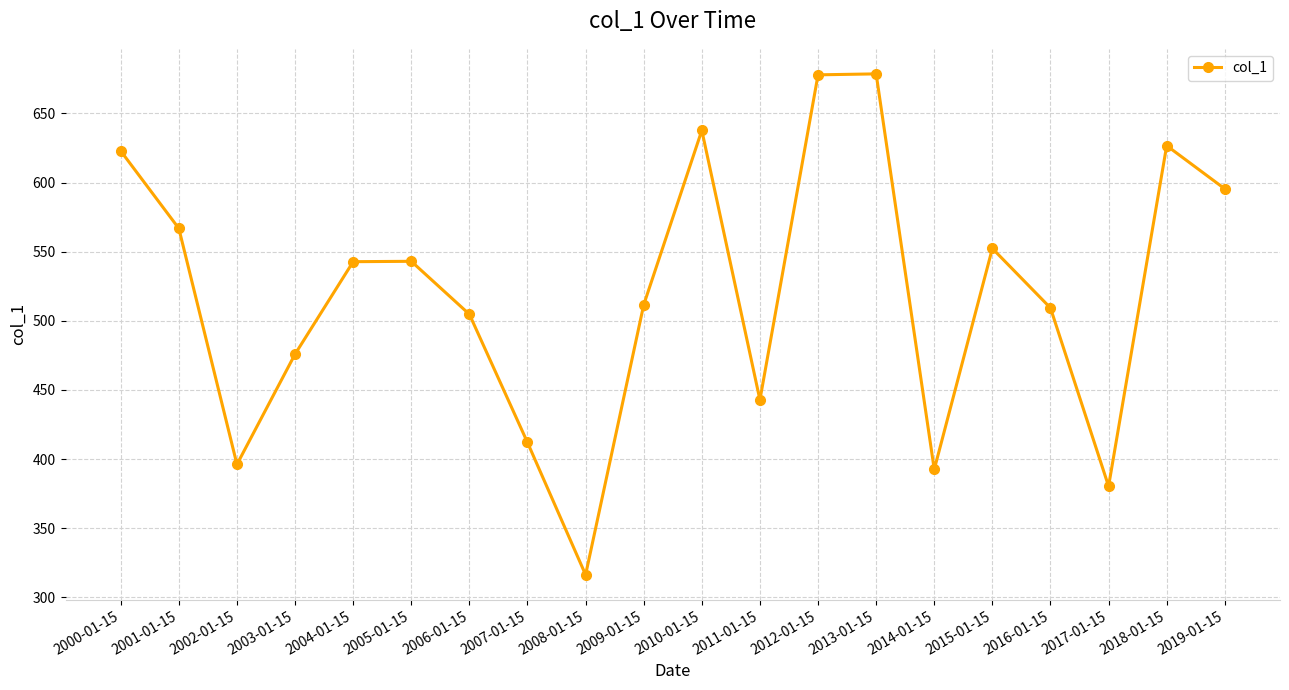

What is the minimum value shown in the chart?

316.4